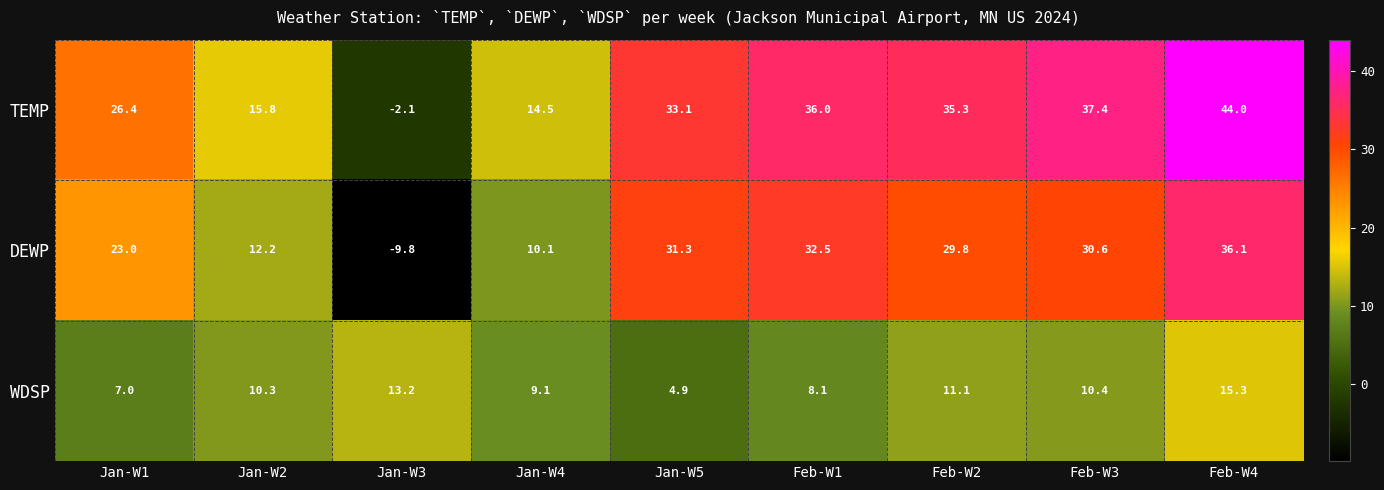

The value of TEMP at Jan-W2 is 15.8. True or false?

True